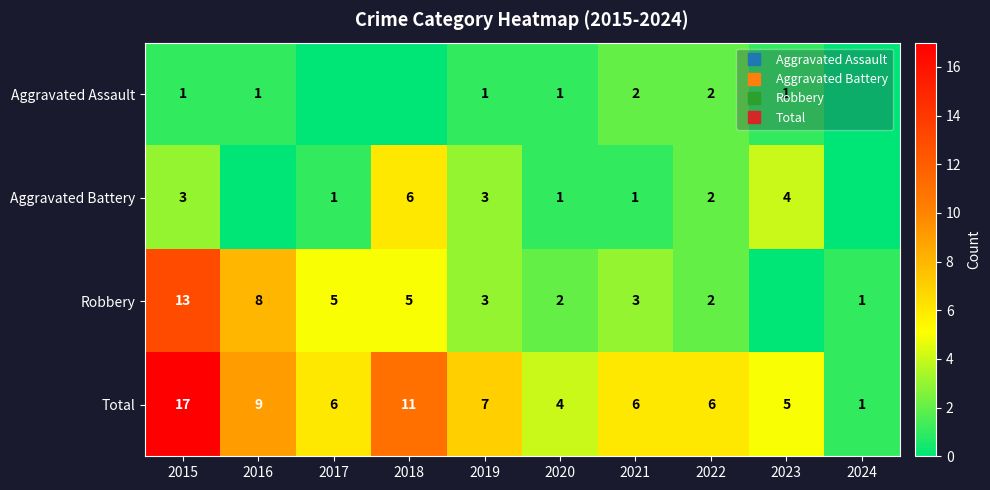

Is the value of Aggravated Assault at 2016 greater than the value of Aggravated Battery at 2016?

Yes